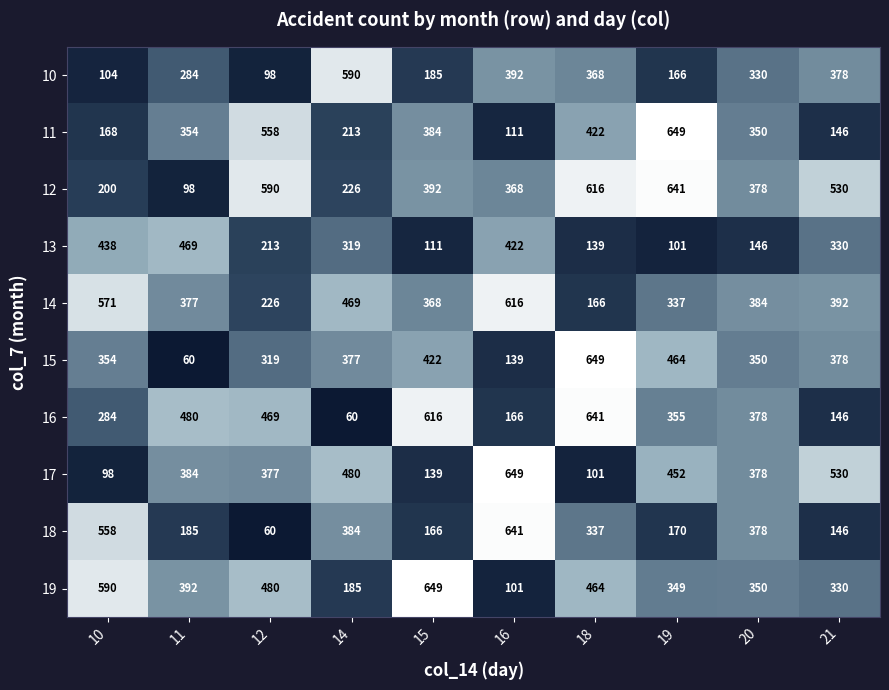

Which category has the highest value in the 12 series?

19